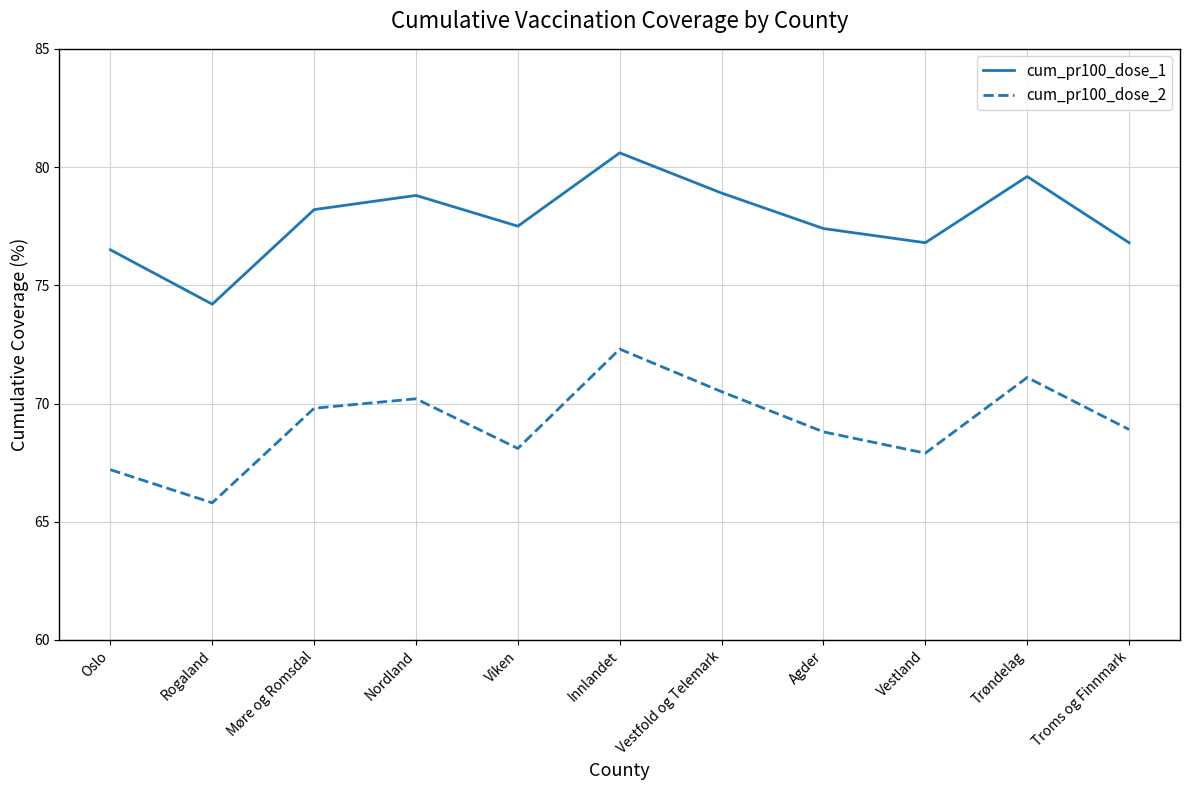

At which label does cum_pr100_dose_1 reach its peak?

Innlandet